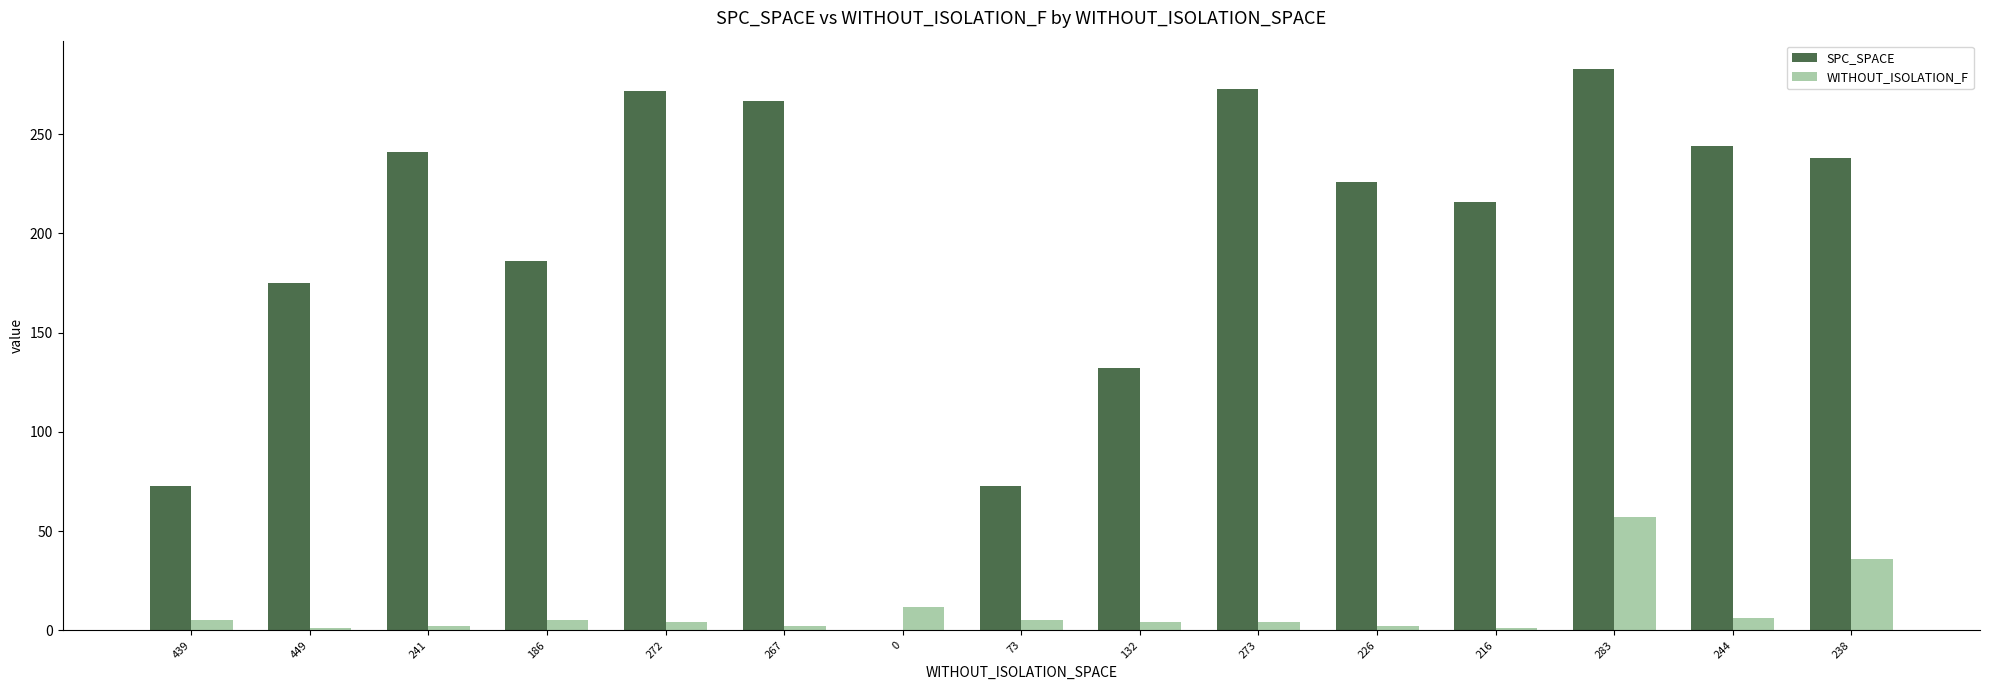

Is it true that SPC_SPACE equals 359 at 216?

False